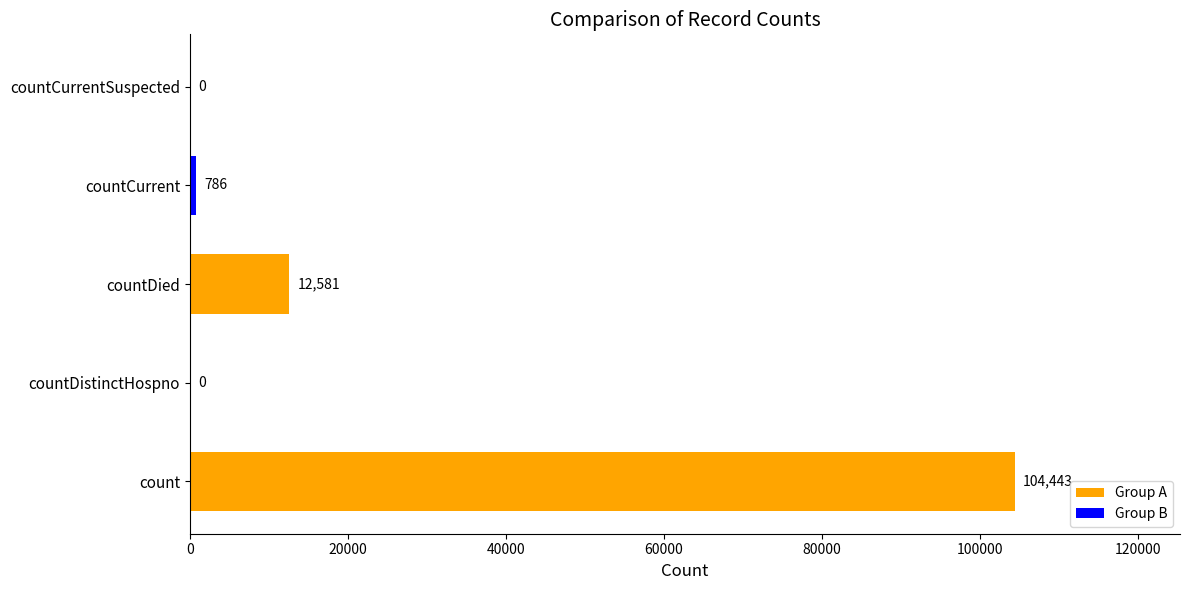

Count the number of categories in the chart.

5